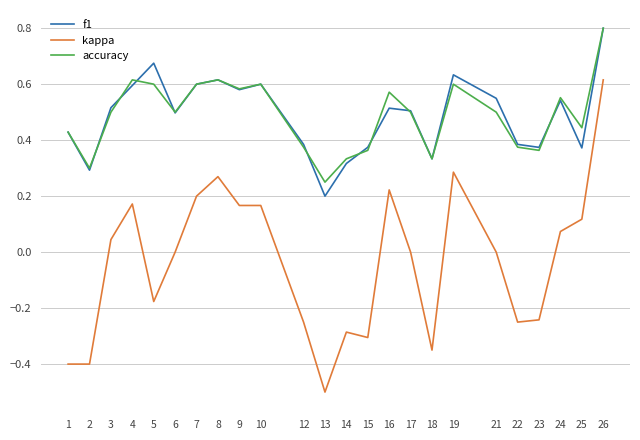

What is the sum of the kappa values at 1 and 23?

-0.6